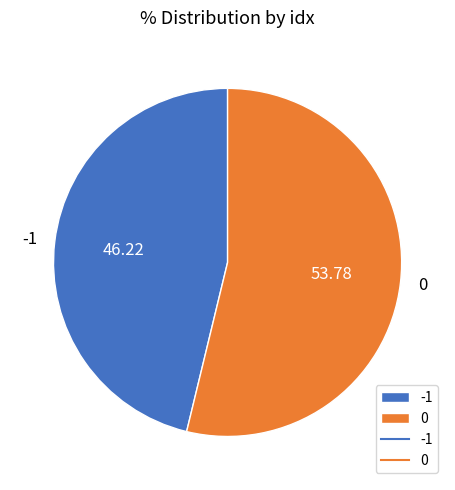

Is the sum of 0 and -1 greater than half?

Yes